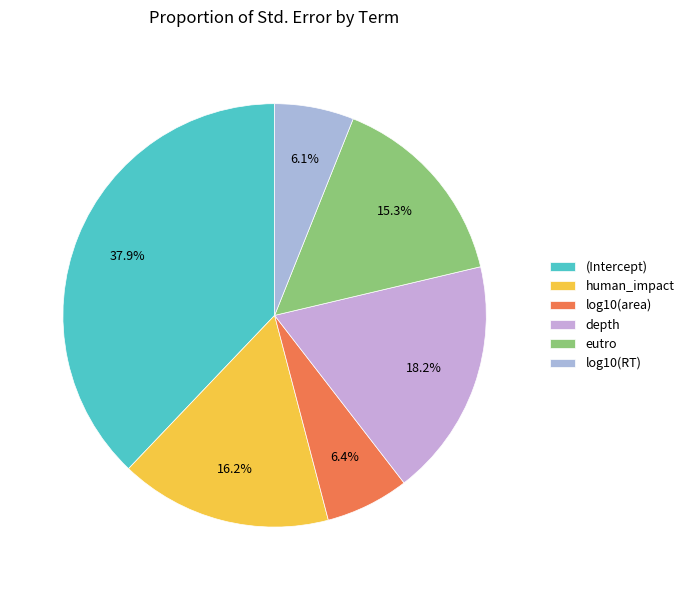

What percentage is the human_impact slice, to the nearest percent?

16%